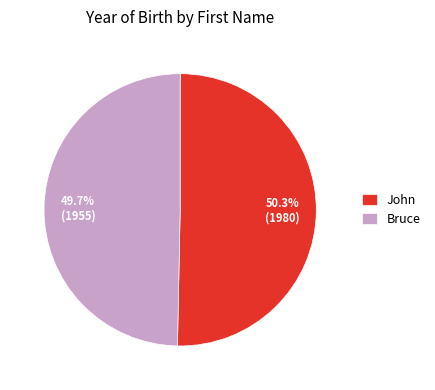

What is the smallest slice in the pie chart?

Bruce